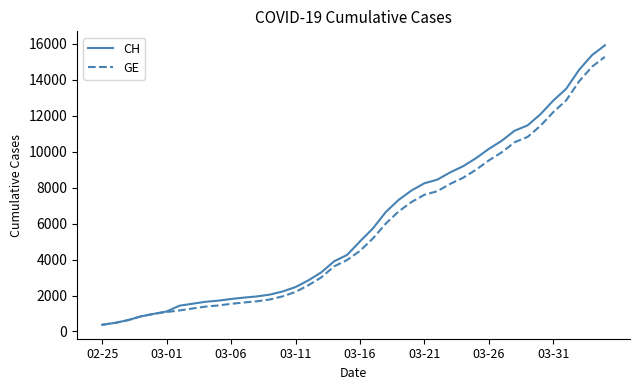

List the series in order of their peak value, lowest first.

GE, CH